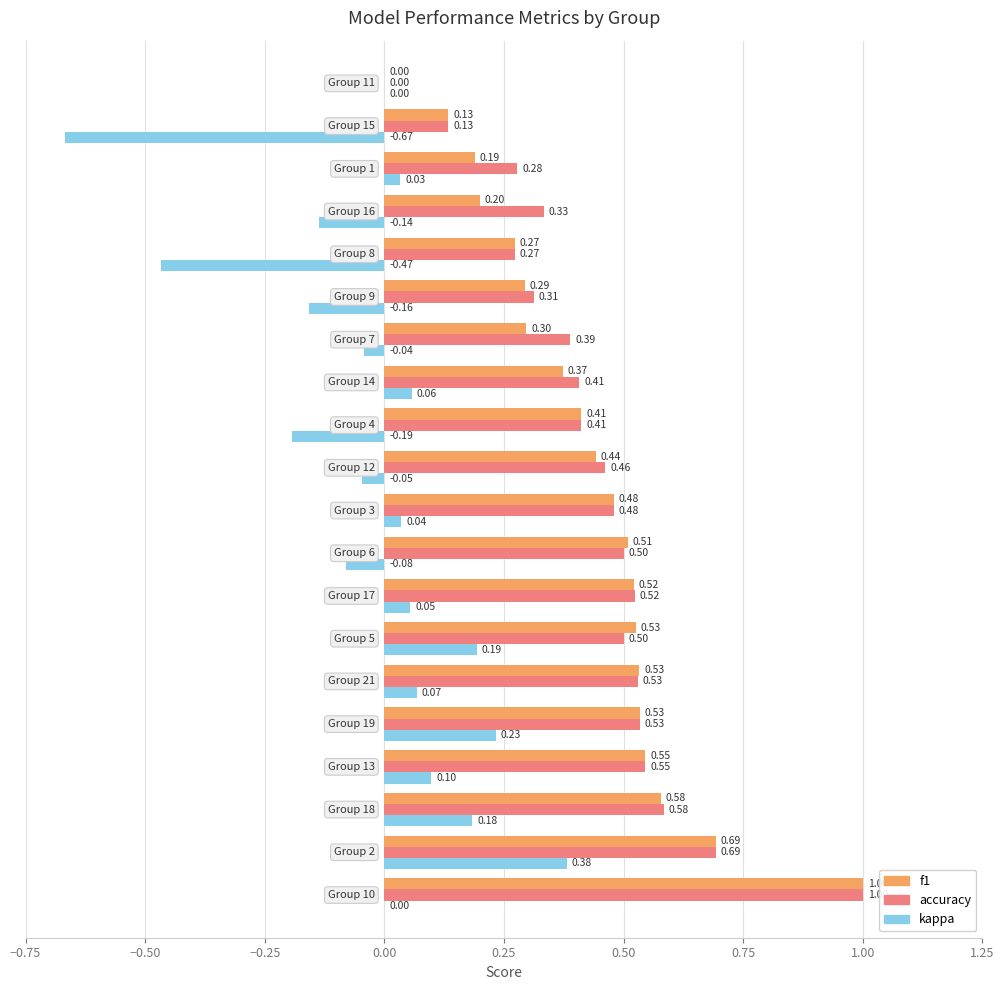

Which series has the largest total across all categories?

accuracy